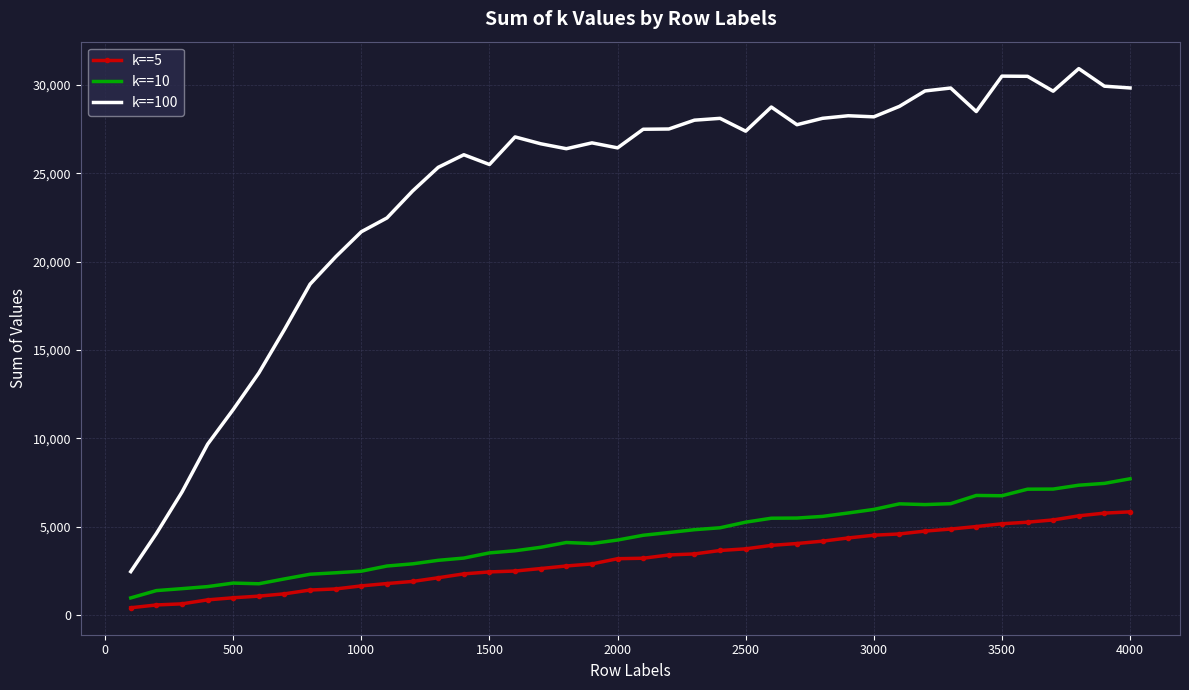

At how many categories does at least one series exceed 19544?

32